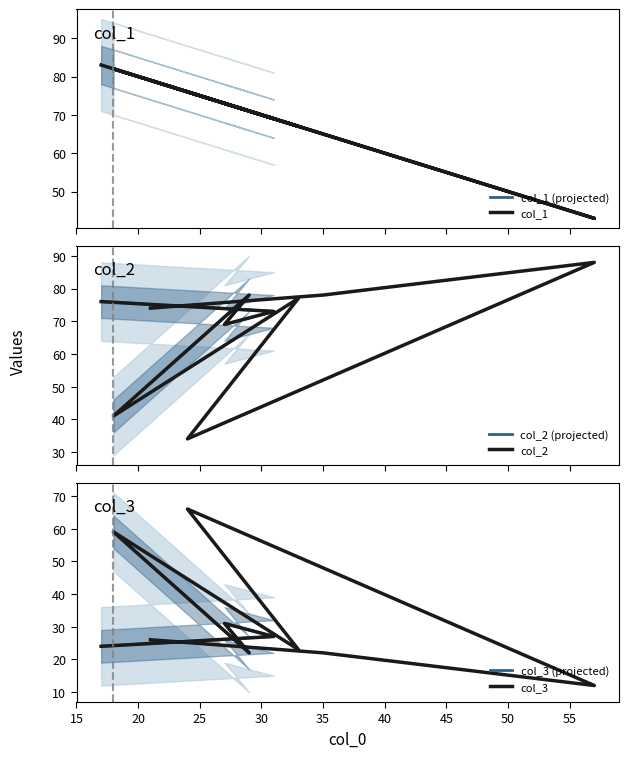

Which series has the largest total across all categories?

col_1